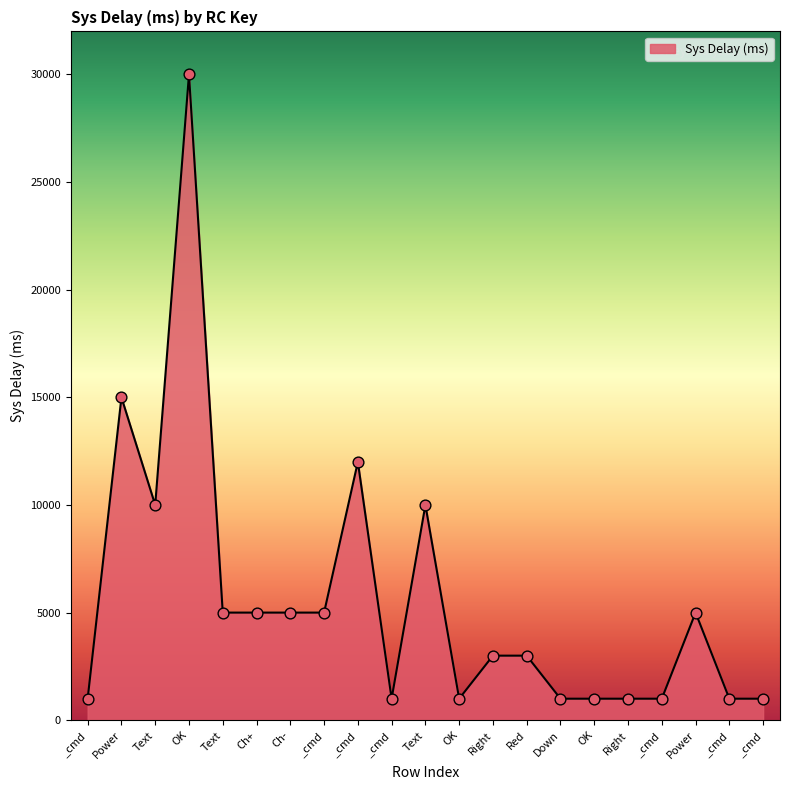

Which has a higher value, Down or Text?

Text